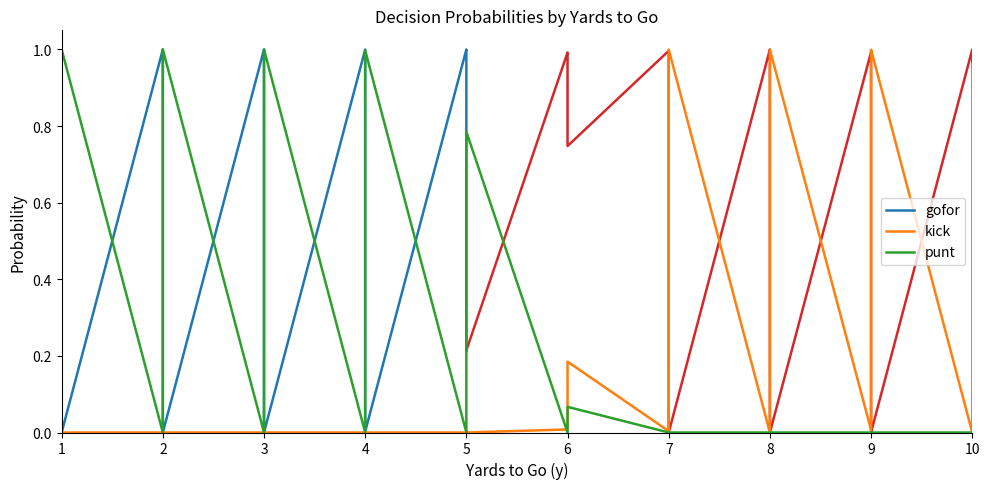

What is the sum of all punt values?

8.4